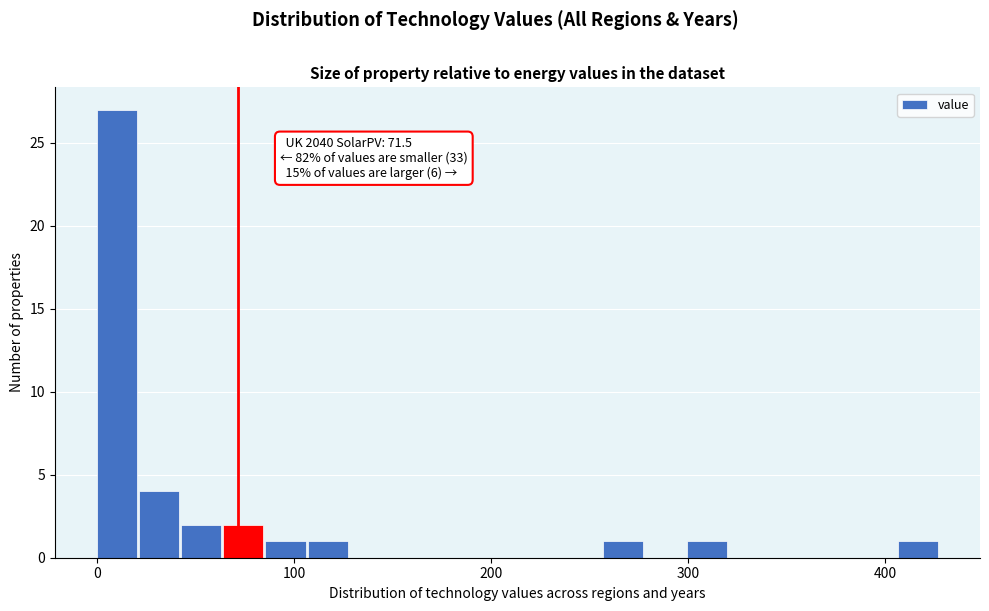

Around what value on the x-axis is the tallest bar? Give the approximate position of its centre, as read against the axis.

10